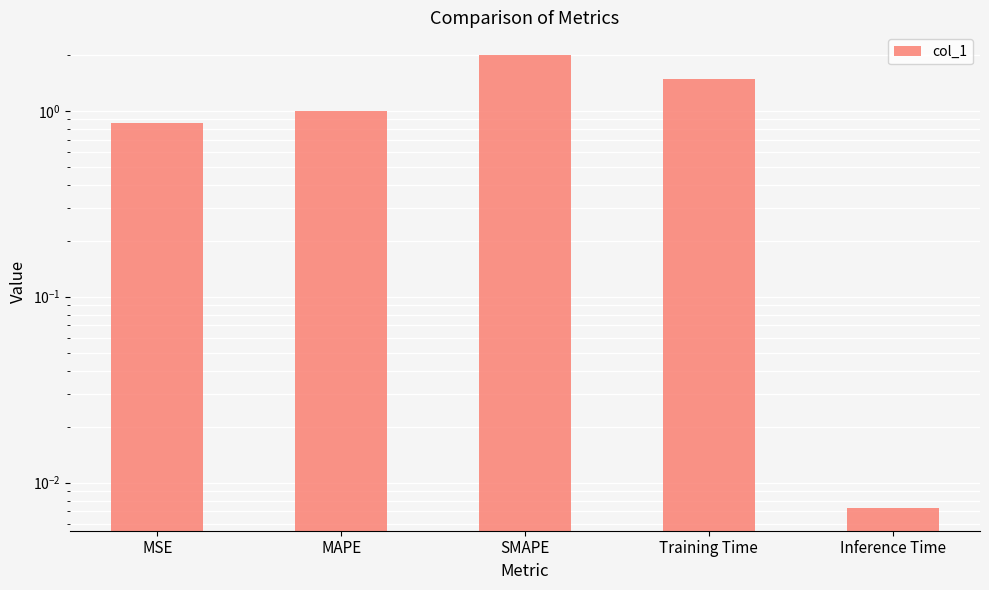

How many bars are there in total?

5